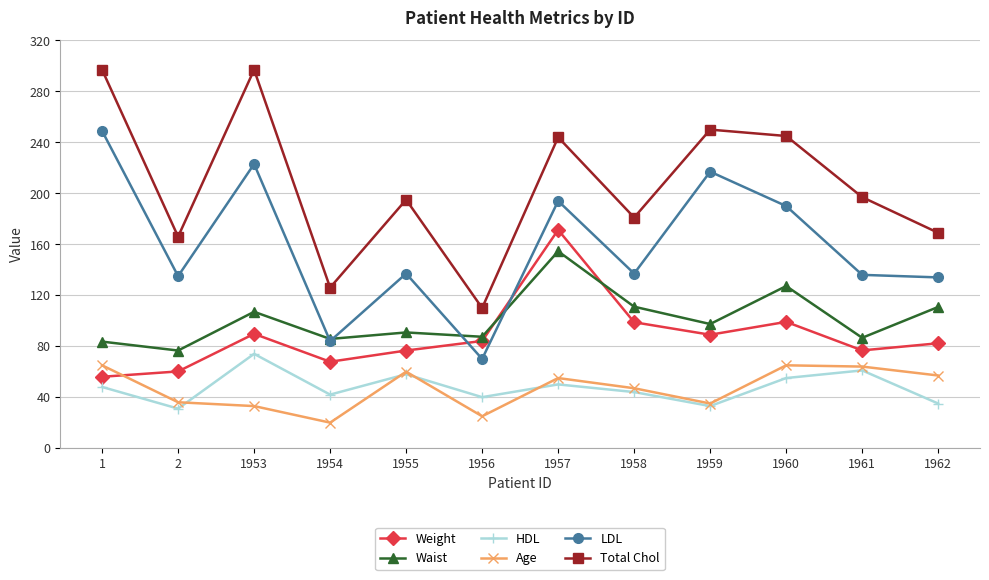

How many series are shown in this chart?

6